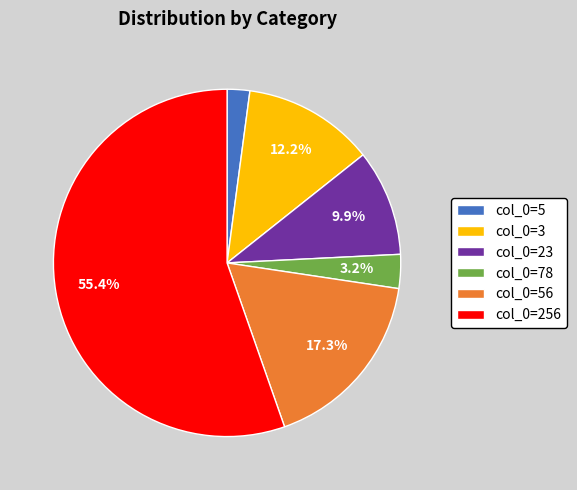

Which slice is the smallest?

col_0=5